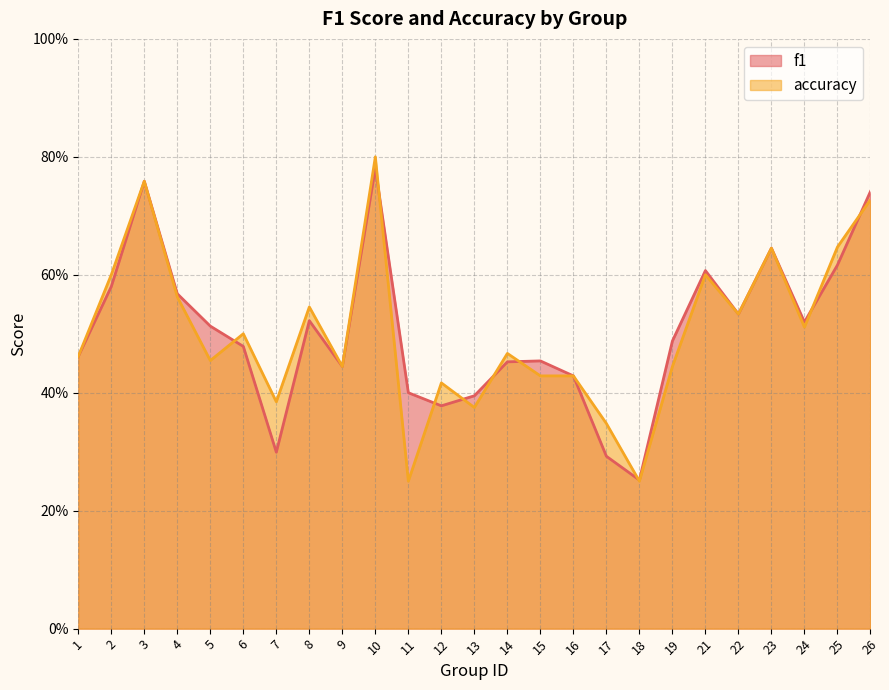

Does the chart display data point markers on the line(s)?

No